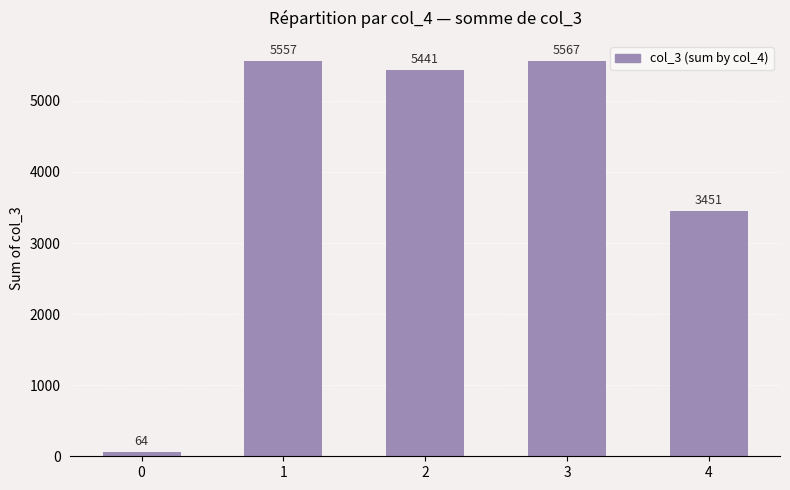

Reading left to right, extract all data points from this chart.

0=64	1=5557	2=5441	3=5567	4=3451